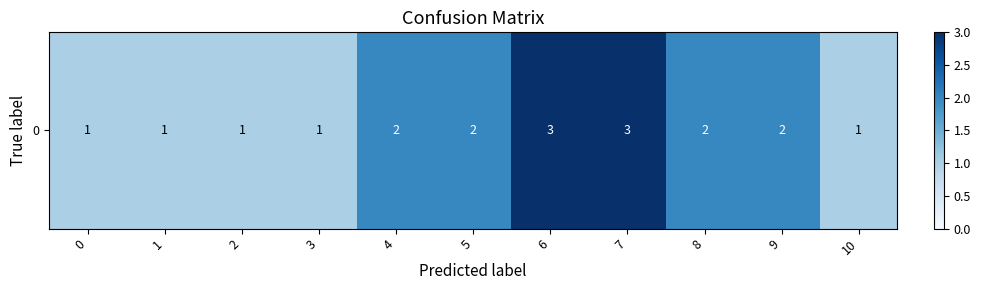

What is the change in value from 0 to 6?

+2